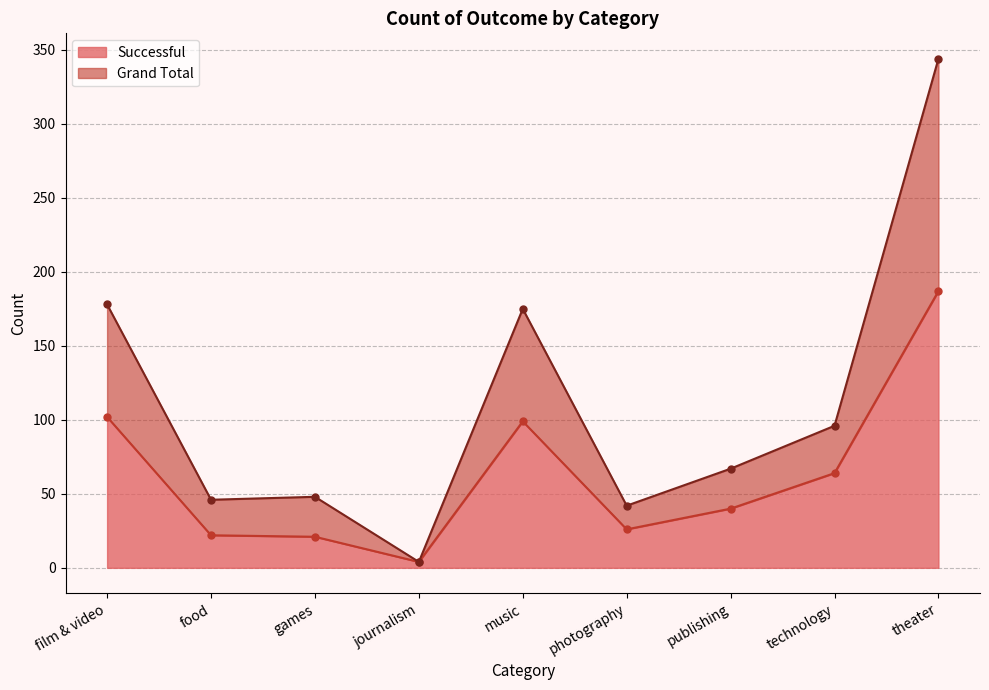

True or false: Successful has a value of 40 at publishing.

True